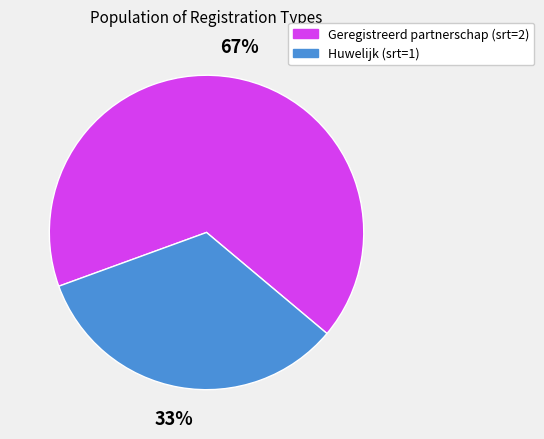

What is the majority slice?

Geregistreerd partnerschap